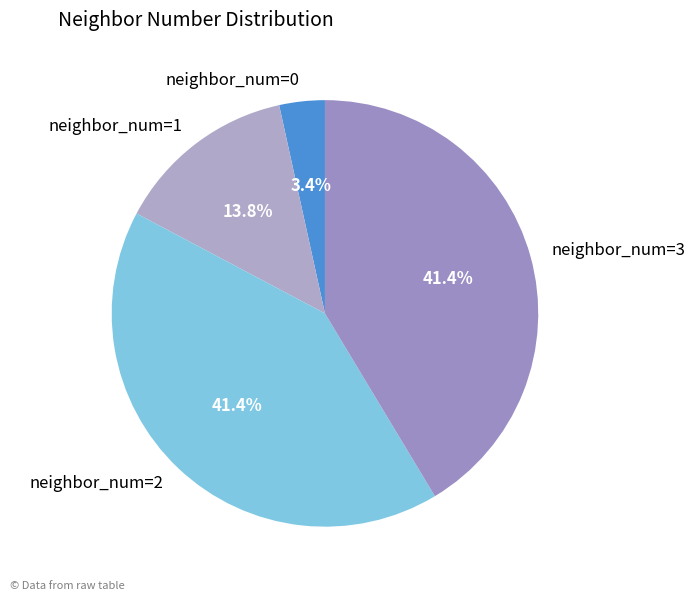

Does any single category account for the majority?

No